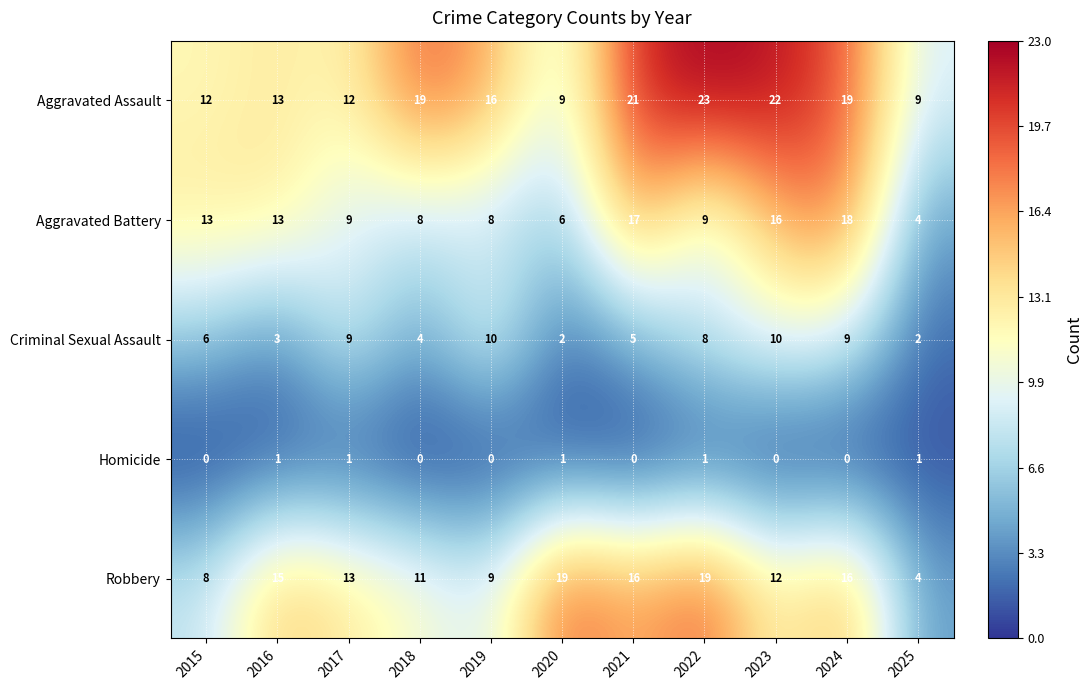

At which category does the chart reach its peak across all series?

2022